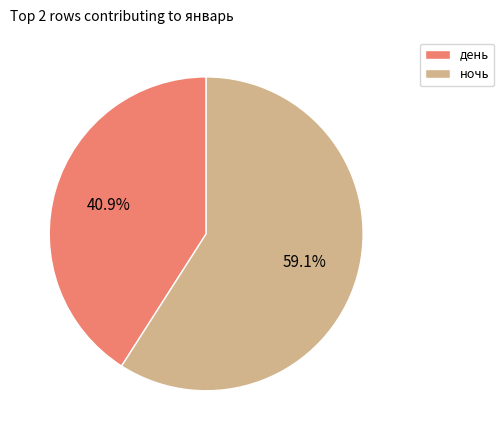

Between день and ночь, which is larger?

ночь